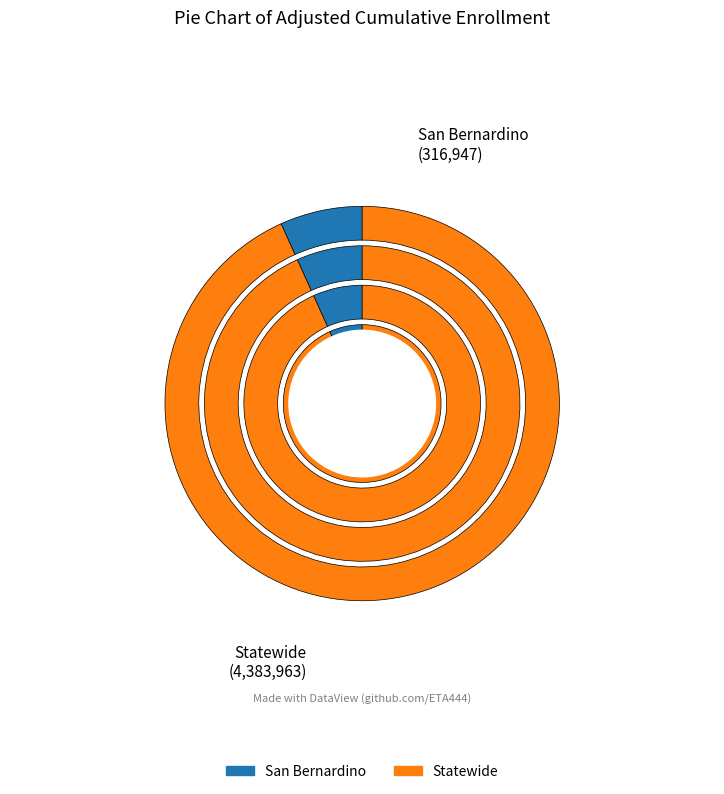

Which slice is the smallest?

San Bernardino